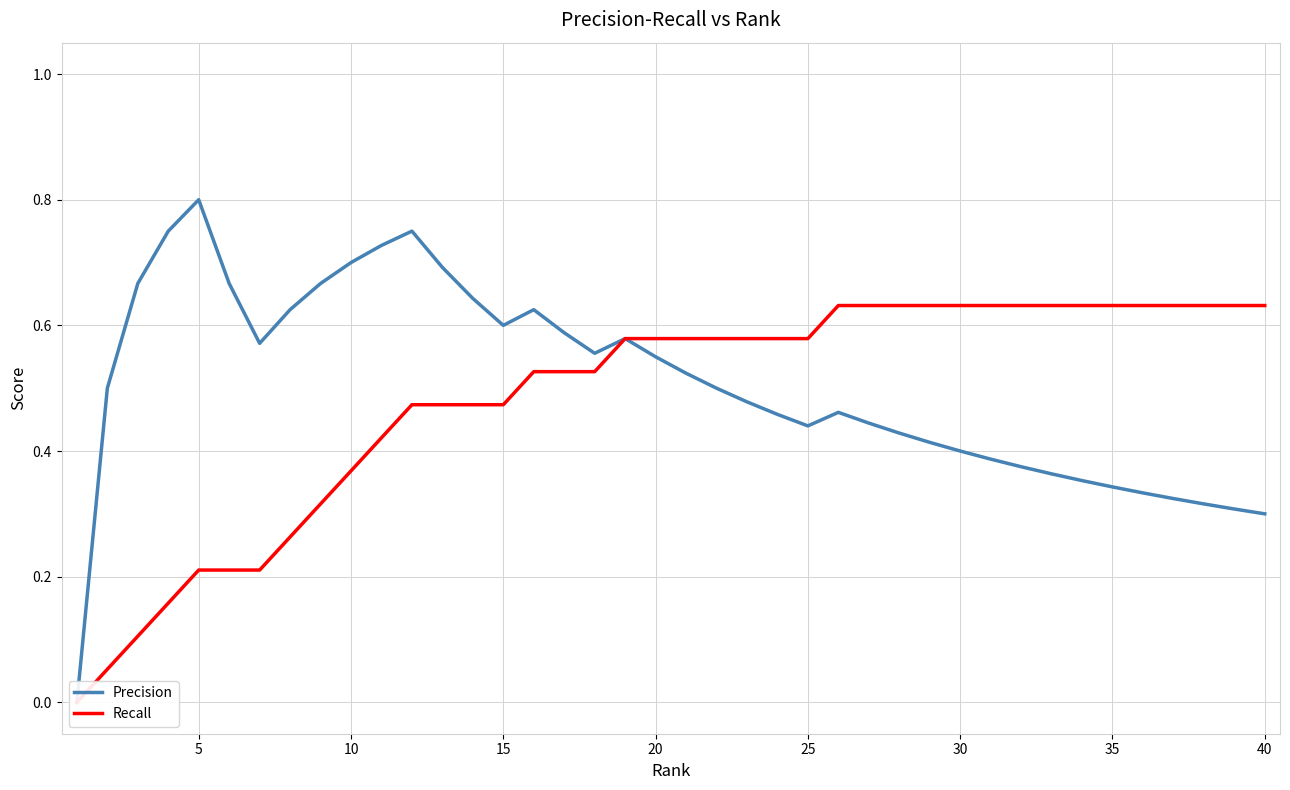

Is it true that Recall equals 0.4 at 21?

False